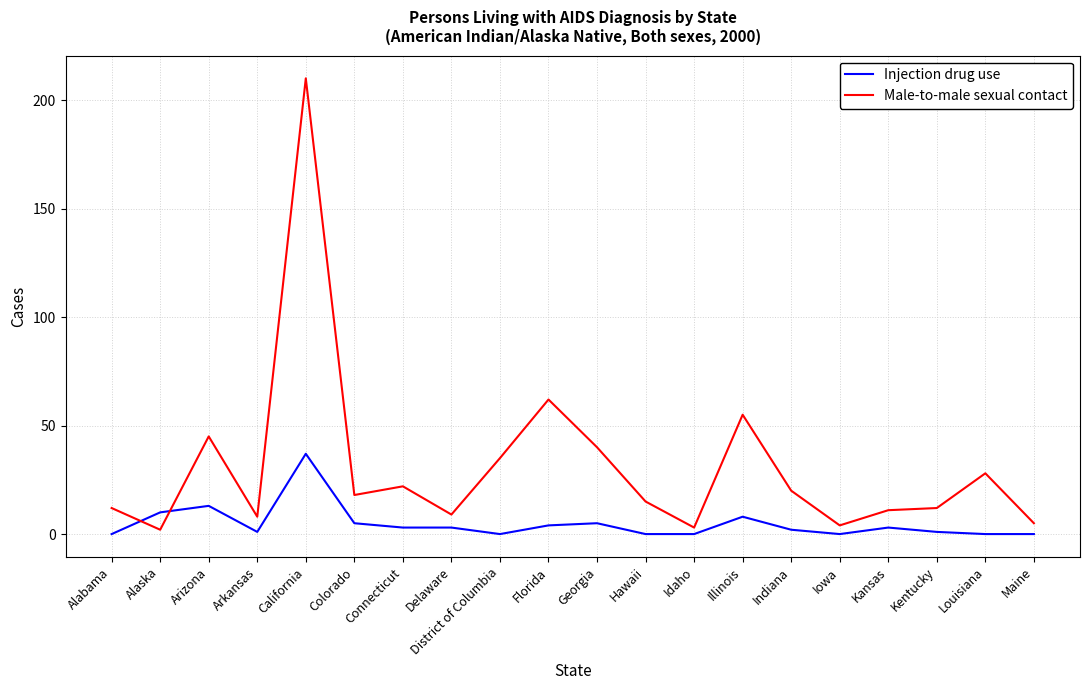

What position from the left is Connecticut?

7